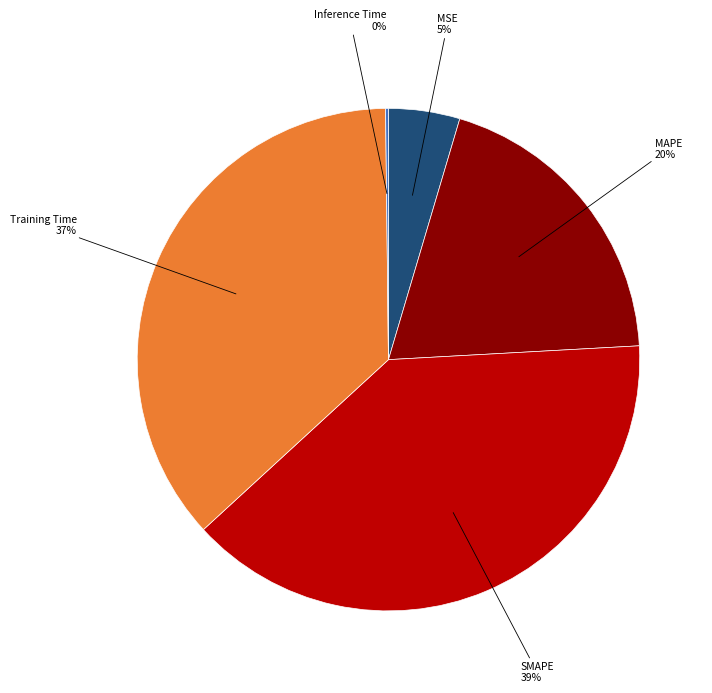

Does any single category account for the majority?

No